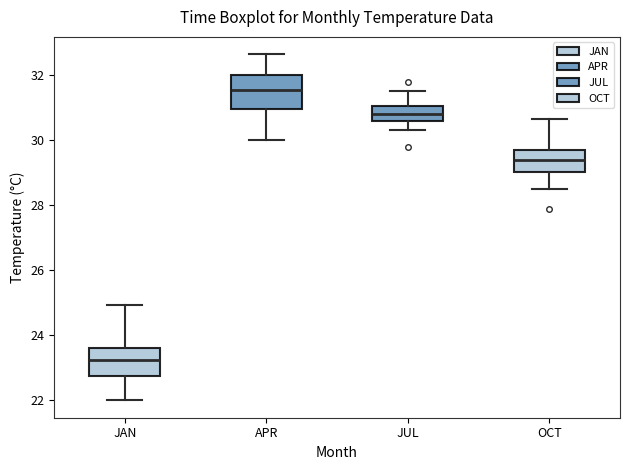

Which box's median line is the lowest?

JAN